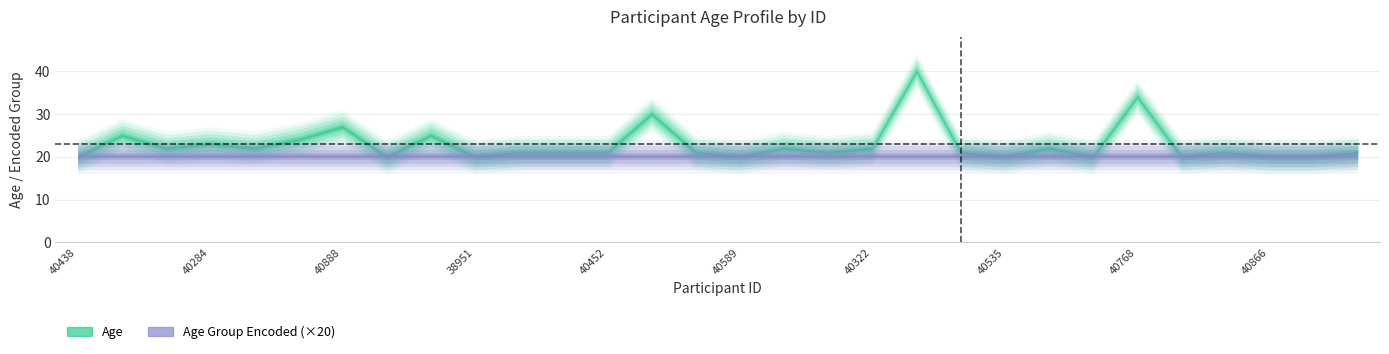

Count the number of data series in this chart.

2